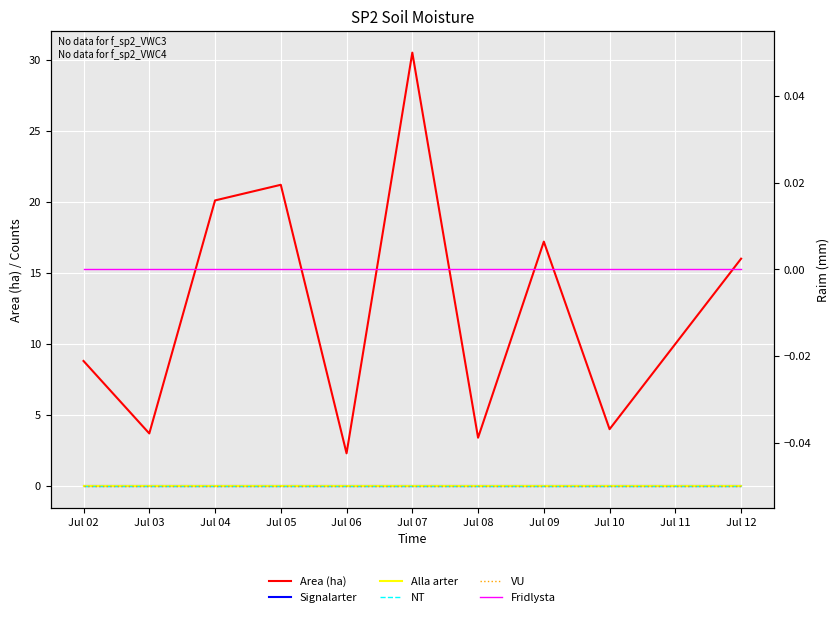

Which series has the widest spread of values?

Area (ha)